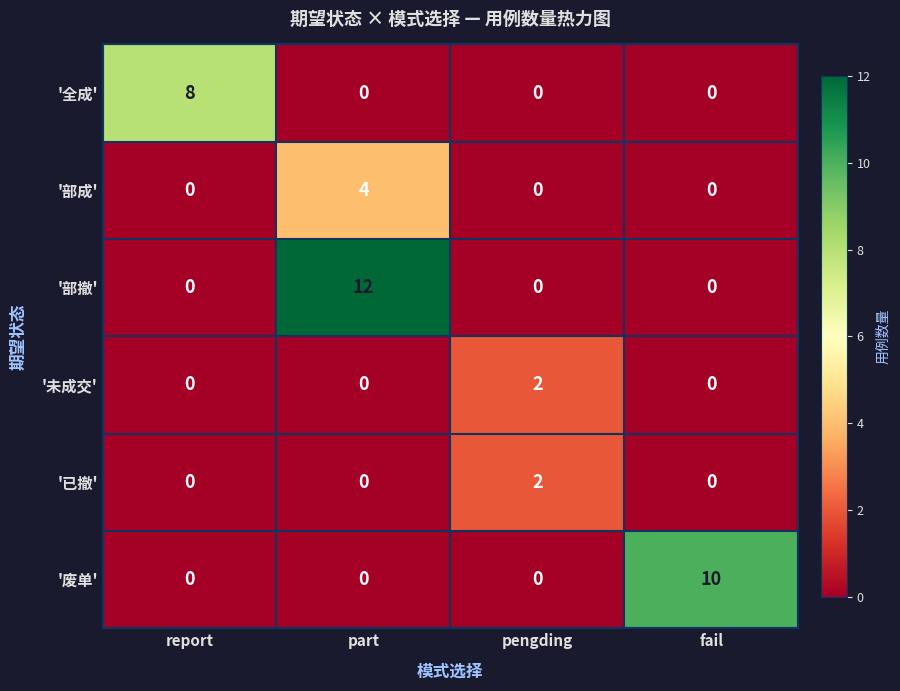

At which label does '部成' reach its peak?

part